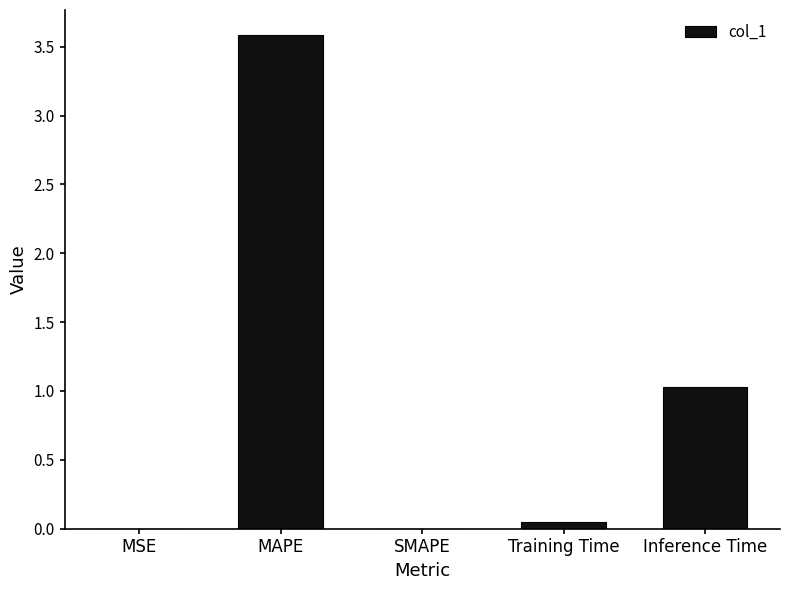

Is it true that the value at MAPE is 3.6?

True